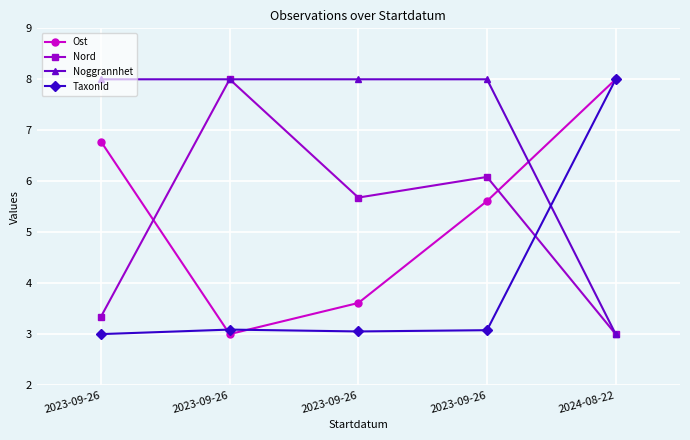

What is the sum of all Nord values?

26.1